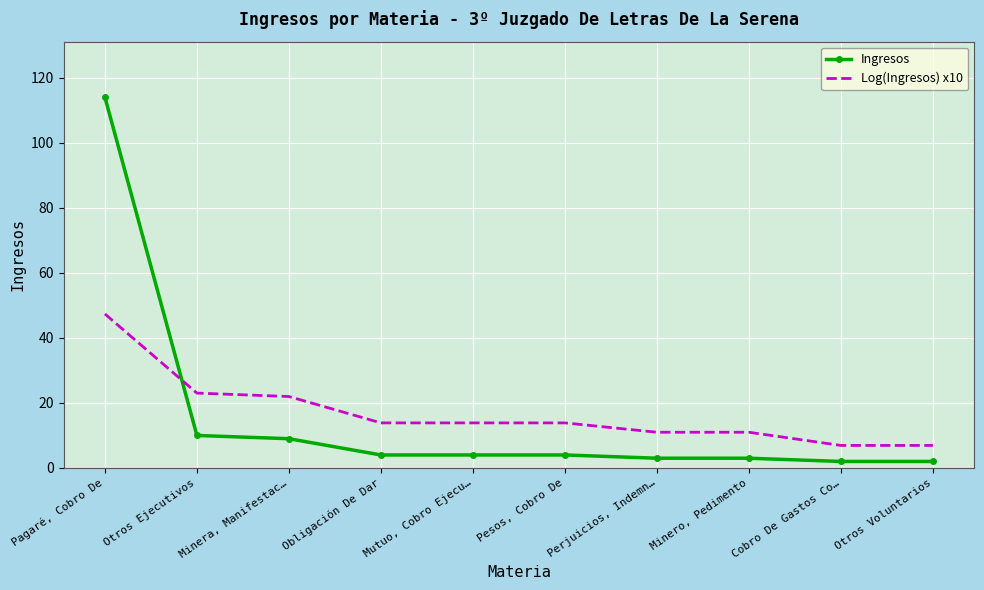

What position from the right is Otros Ejecutivos?

9